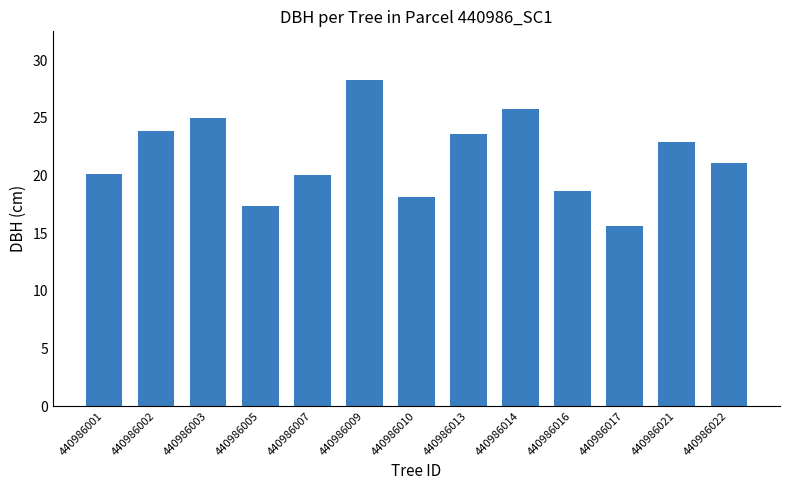

What is the sum of the values at 440986001 and 440986016?

38.8